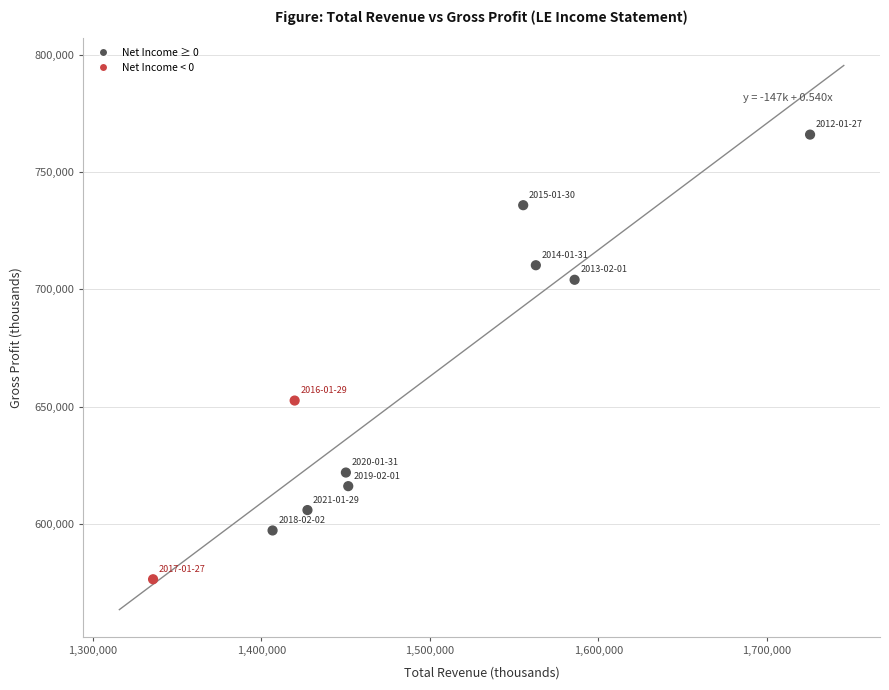

What Y value in the scatter plot is closest to 671200?

652600